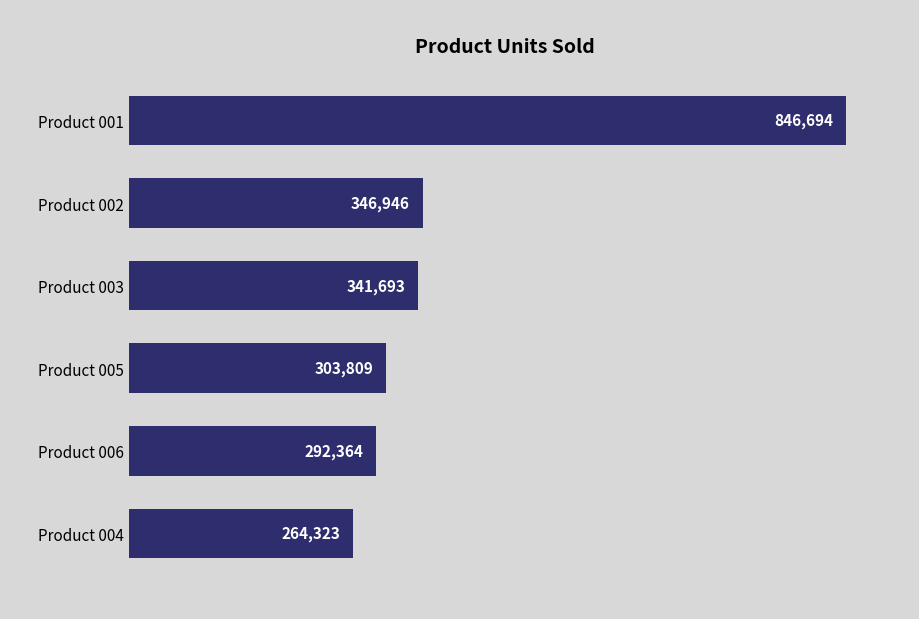

Rank the categories by value from highest to lowest.

Product 001, Product 002, Product 003, Product 005, Product 006, Product 004